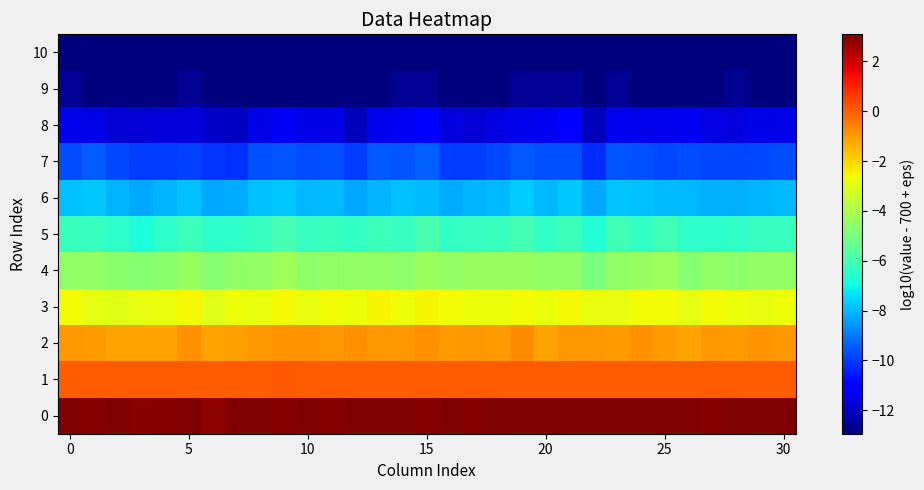

Reading right to left, extract all data points from this chart.

0: 3.0	3.0	3.0	3.0	3.1	3.1	3.1	3.1	3.1	3.1	3.1	3.1	3.0	3.0	3.0	3.0	3.1	3.1	3.1	3.0	3.0	3.0	3.0	3.0	2.9	3.0	3.0	3.0	3.1	3.0	3.0
1: 0.1	0.0	0.0	0.0	0.1	0.1	0.1	0.0	0.1	0.0	0.1	0.1	0.0	0.0	0.0	0.0	0.1	0.1	0.1	0.1	0.1	0.1	0.1	0.0	0.0	0.1	0.0	0.0	0.0	0.1	0.1
2: -1.0	-0.9	-1.0	-1.0	-1.1	-1.0	-0.8	-1.0	-0.9	-1.0	-1.1	-0.8	-1.0	-0.9	-1.0	-0.8	-1.0	-1.0	-0.8	-1.0	-0.9	-0.9	-1.0	-1.1	-1.1	-0.8	-1.1	-1.1	-1.1	-1.0	-0.9
3: -2.7	-2.8	-2.8	-2.7	-2.9	-2.6	-2.7	-2.8	-2.8	-2.5	-2.7	-2.7	-2.7	-2.7	-2.6	-2.5	-2.7	-2.5	-2.7	-2.6	-2.8	-2.6	-2.8	-2.7	-3.0	-2.6	-2.8	-2.8	-3.0	-2.9	-2.7
4: -4.5	-4.5	-4.6	-4.5	-4.7	-4.3	-4.4	-4.5	-5.0	-4.5	-4.5	-4.4	-4.4	-4.4	-4.4	-4.3	-4.6	-4.5	-4.5	-4.5	-4.6	-4.2	-4.5	-4.5	-4.7	-4.4	-4.7	-4.7	-4.6	-4.5	-4.5
5: -6.2	-6.3	-6.4	-6.5	-6.4	-6.1	-6.3	-6.1	-6.6	-6.1	-6.3	-6.0	-6.2	-6.2	-6.3	-5.9	-6.3	-6.2	-6.3	-6.2	-6.3	-5.9	-6.3	-6.4	-6.4	-6.2	-6.4	-6.8	-6.4	-6.3	-6.2
6: -8.0	-8.1	-8.2	-8.1	-8.0	-8.0	-7.9	-7.8	-8.3	-7.8	-8.0	-7.7	-8.0	-8.1	-8.2	-8.0	-7.9	-8.1	-8.3	-8.0	-8.0	-7.8	-7.9	-8.2	-8.3	-7.9	-8.1	-8.3	-8.1	-7.8	-7.9
7: -9.7	-9.8	-9.8	-9.8	-9.7	-9.8	-9.6	-9.6	-10.2	-9.7	-9.7	-9.6	-9.8	-9.9	-10.0	-9.4	-9.6	-9.6	-10.0	-9.6	-9.7	-9.6	-9.7	-10.2	-10.1	-9.9	-9.9	-10.0	-9.8	-9.5	-9.7
8: -11.5	-11.5	-11.6	-11.5	-11.4	-11.4	-11.4	-11.4	-12.1	-11.1	-11.4	-11.4	-11.6	-11.7	-11.6	-11.1	-11.3	-11.4	-12.1	-11.5	-11.5	-11.3	-11.5	-12.0	-11.9	-11.7	-11.7	-11.7	-11.8	-11.5	-11.4
9: -12.9	-12.9	-12.6	-12.9	-12.9	-12.9	-12.9	-12.6	-12.9	-12.6	-12.6	-12.6	-12.9	-12.9	-12.9	-12.6	-12.6	-12.9	-12.9	-12.9	-12.9	-12.9	-12.9	-12.9	-12.9	-12.6	-12.9	-12.9	-12.9	-12.9	-12.6
10: -12.9	-12.9	-12.9	-12.9	-12.9	-12.9	-12.9	-12.9	-12.9	-12.9	-12.9	-12.9	-12.9	-12.9	-12.9	-12.9	-12.9	-12.9	-12.9	-12.9	-12.9	-12.9	-12.9	-12.9	-12.9	-12.9	-12.9	-12.9	-12.9	-12.9	-12.9